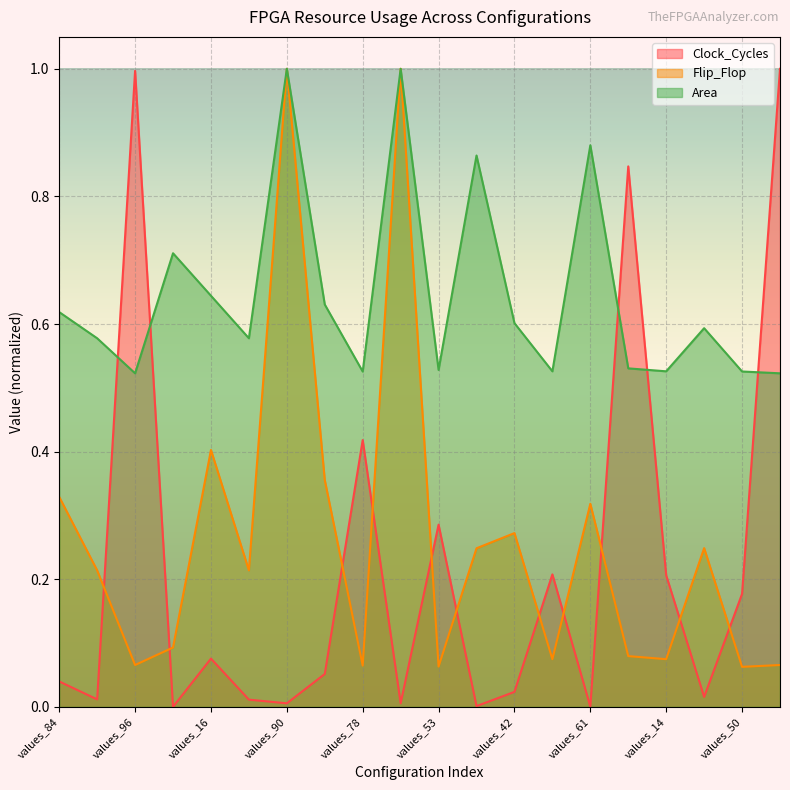

How many distinct data groups are displayed?

3